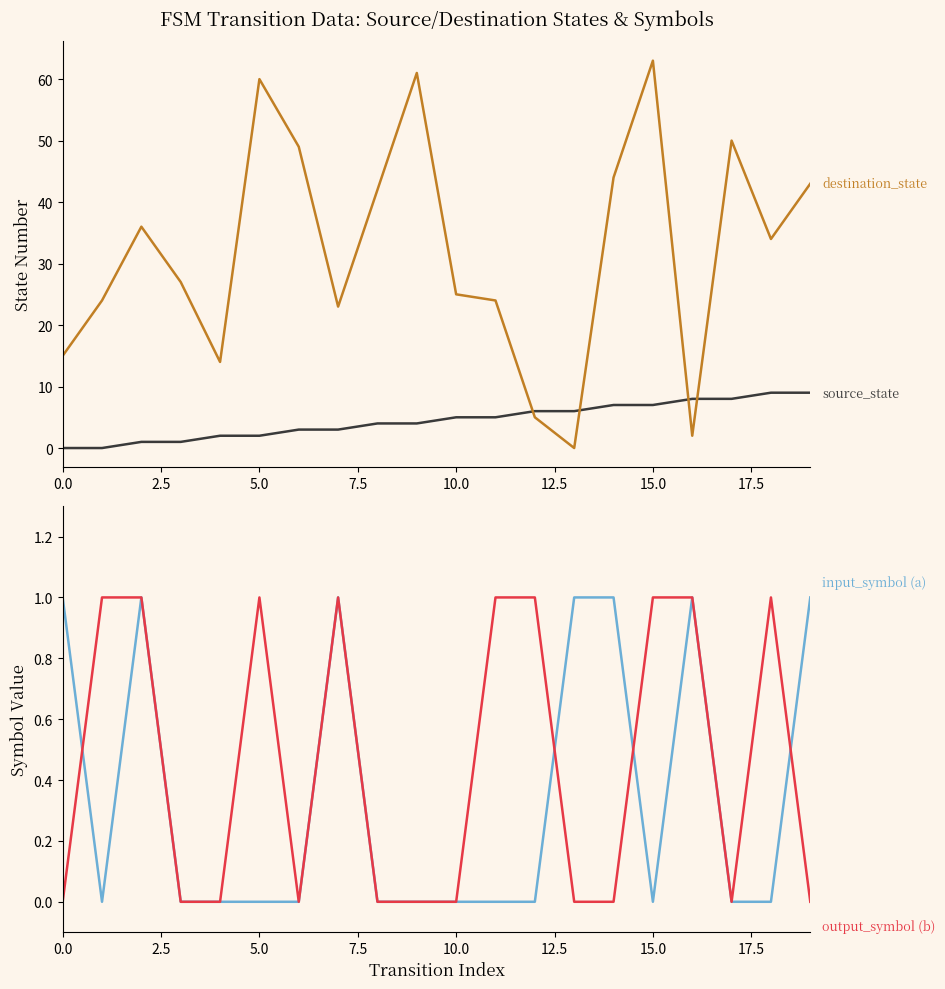

How many interior local valleys does the input_symbol (a) series have?

2